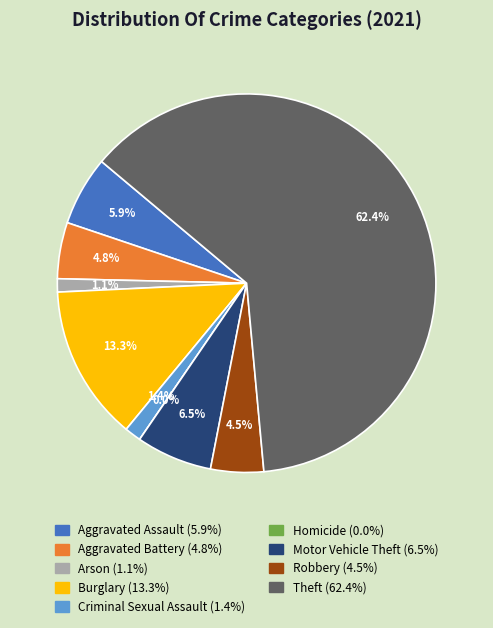

Which slice represents more than half of the pie?

Theft